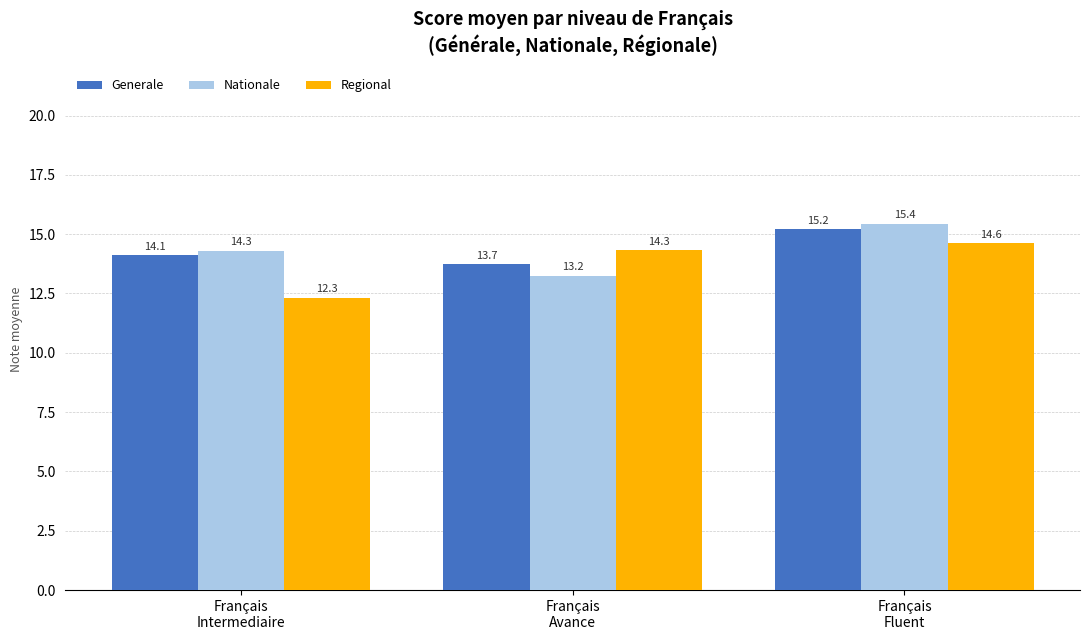

Count the number of categories in the chart.

3